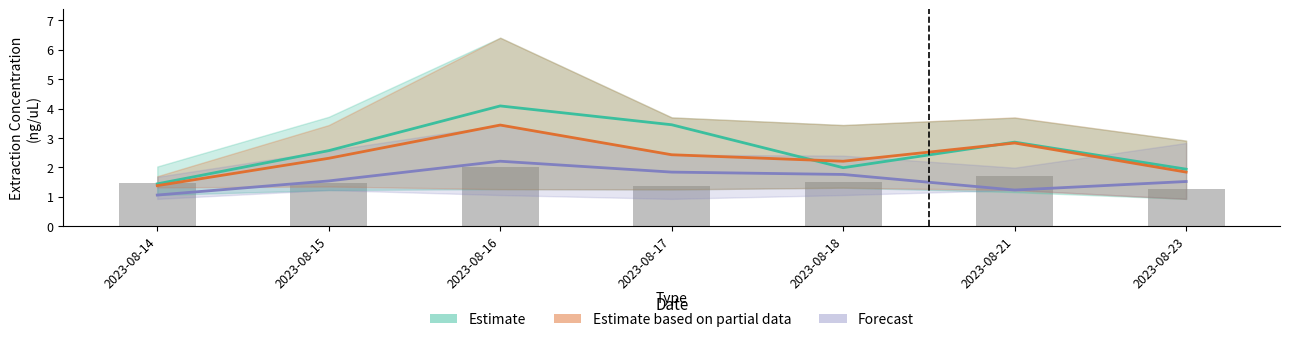

What is the sum of all Forecast values?

11.2